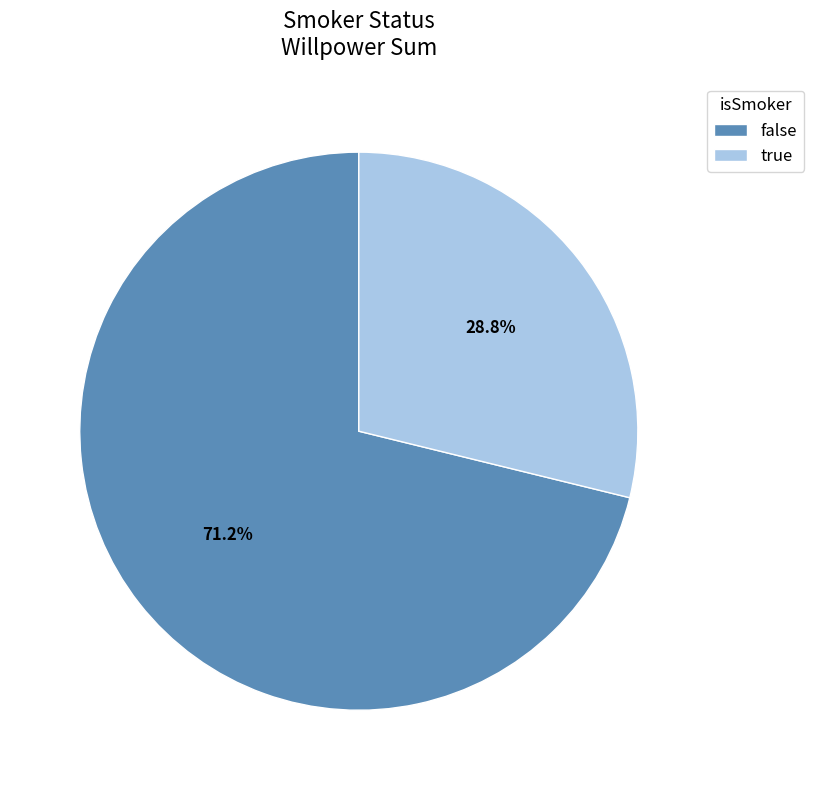

How many segments does this pie chart have?

2